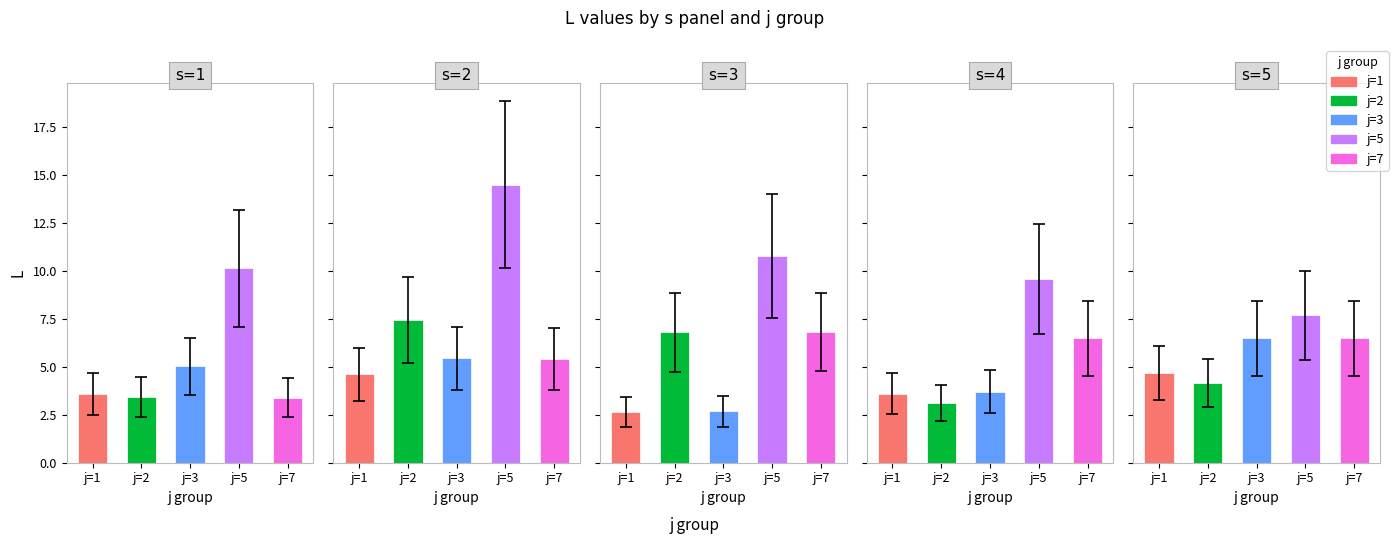

Which category has the highest value in the j=2 series?

s=2